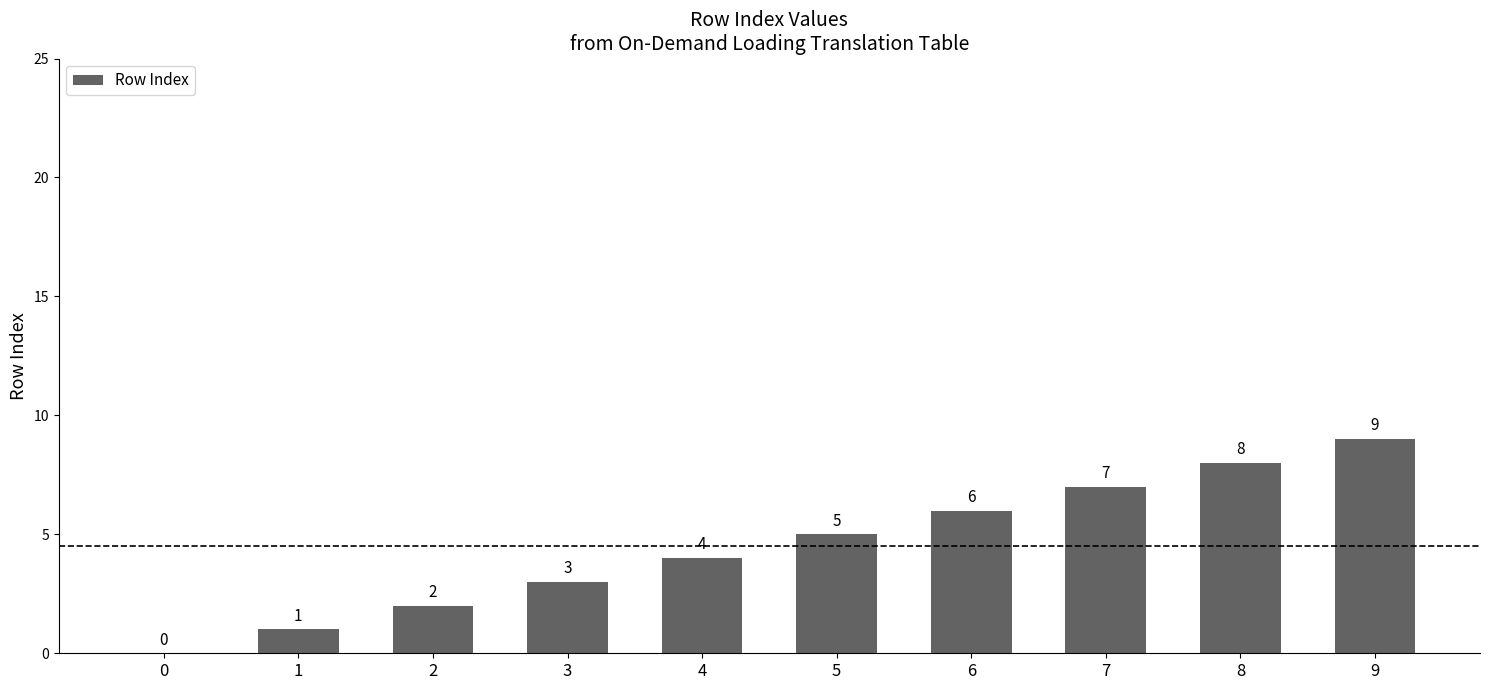

What is the sum of all values?

45